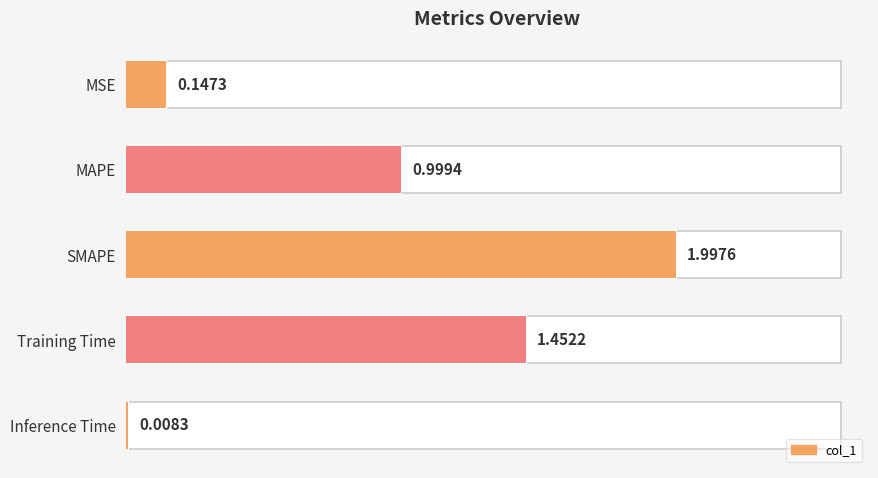

What is the difference between the maximum and minimum values?

2.0